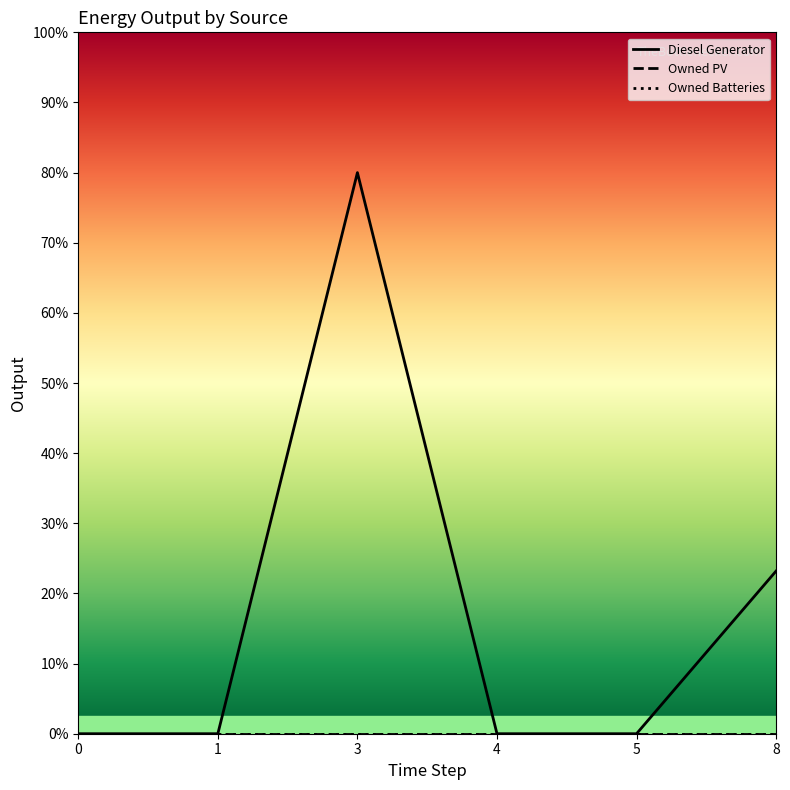

True or false: Owned PV has more than 0 points higher than both neighbors.

False